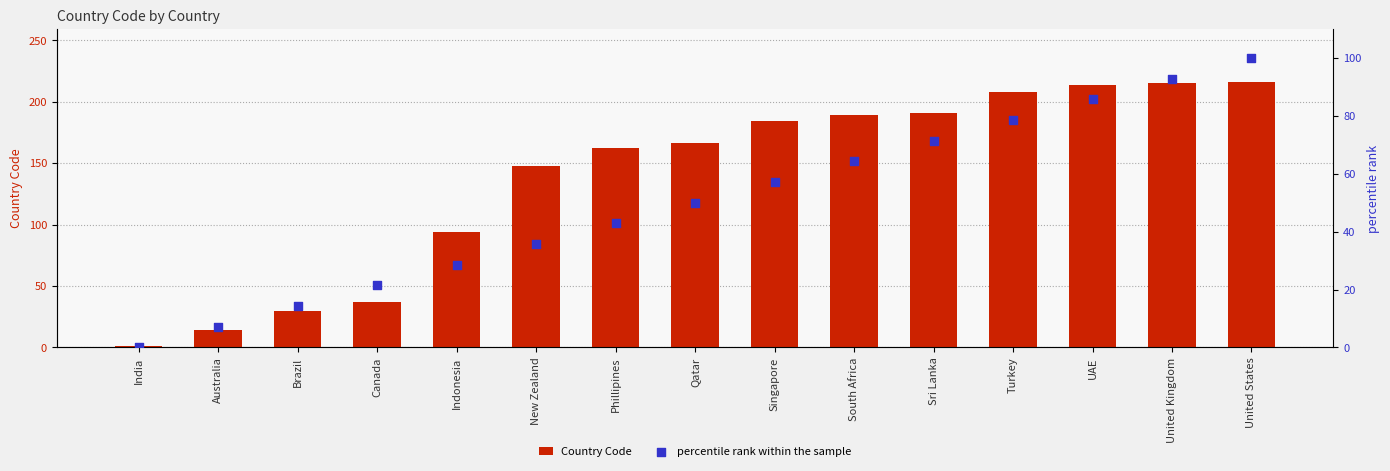

Which series contains the highest Y value?

Country Code